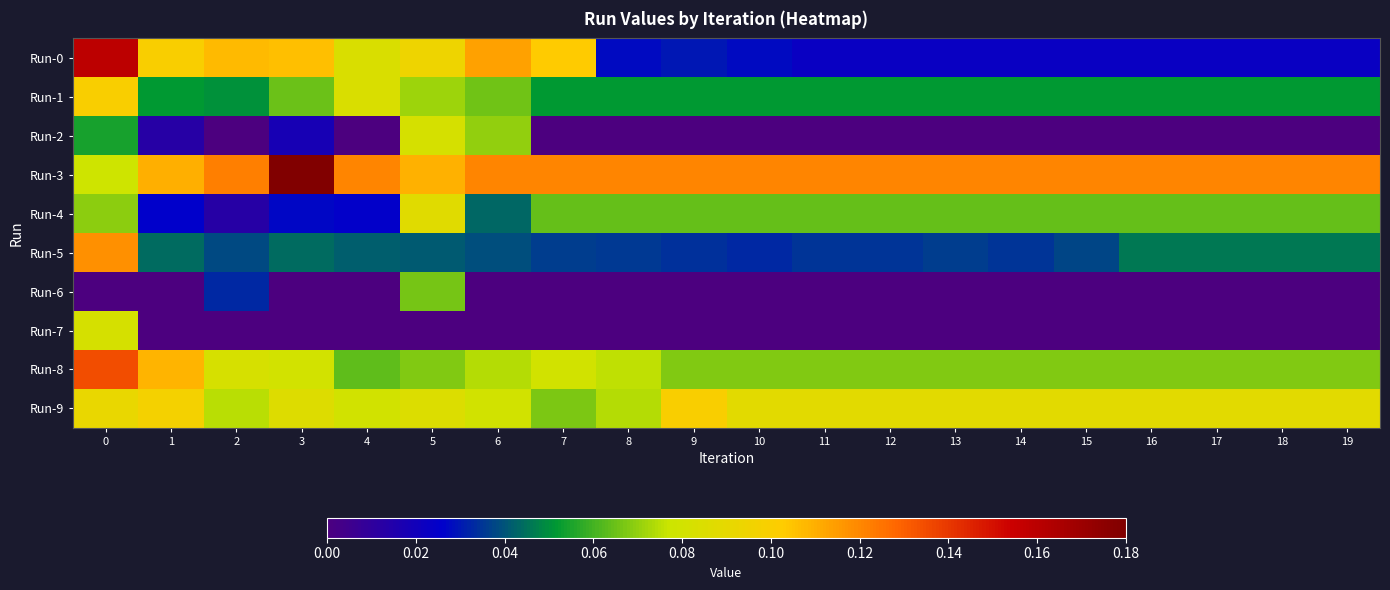

Reading left to right, extract all data points from this chart.

Run-0: 0=0.2	1=0.1	2=0.1	3=0.1	4=0.1	5=0.1	6=0.1	7=0.1	8=0.0	9=0.0	10=0.0	11=0.0	12=0.0	13=0.0	14=0.0	15=0.0	16=0.0	17=0.0	18=0.0	19=0.0
Run-1: 0=0.1	1=0.1	2=0.1	3=0.1	4=0.1	5=0.1	6=0.1	7=0.1	8=0.1	9=0.1	10=0.1	11=0.1	12=0.1	13=0.1	14=0.1	15=0.1	16=0.1	17=0.1	18=0.1	19=0.1
Run-2: 0=0.1	1=0.0	2=0.0	3=0.0	4=0.0	5=0.1	6=0.1	7=0.0	8=0.0	9=0.0	10=0.0	11=0.0	12=0.0	13=0.0	14=0.0	15=0.0	16=0.0	17=0.0	18=0.0	19=0.0
Run-3: 0=0.1	1=0.1	2=0.1	3=0.2	4=0.1	5=0.1	6=0.1	7=0.1	8=0.1	9=0.1	10=0.1	11=0.1	12=0.1	13=0.1	14=0.1	15=0.1	16=0.1	17=0.1	18=0.1	19=0.1
Run-4: 0=0.1	1=0.0	2=0.0	3=0.0	4=0.0	5=0.1	6=0.0	7=0.1	8=0.1	9=0.1	10=0.1	11=0.1	12=0.1	13=0.1	14=0.1	15=0.1	16=0.1	17=0.1	18=0.1	19=0.1
Run-5: 0=0.1	1=0.0	2=0.0	3=0.0	4=0.0	5=0.0	6=0.0	7=0.0	8=0.0	9=0.0	10=0.0	11=0.0	12=0.0	13=0.0	14=0.0	15=0.0	16=0.0	17=0.0	18=0.0	19=0.0
Run-6: 0=0.0	1=0.0	2=0.0	3=0.0	4=0.0	5=0.1	6=0.0	7=0.0	8=0.0	9=0.0	10=0.0	11=0.0	12=0.0	13=0.0	14=0.0	15=0.0	16=0.0	17=0.0	18=0.0	19=0.0
Run-7: 0=0.1	1=0.0	2=0.0	3=0.0	4=0.0	5=0.0	6=0.0	7=0.0	8=0.0	9=0.0	10=0.0	11=0.0	12=0.0	13=0.0	14=0.0	15=0.0	16=0.0	17=0.0	18=0.0	19=0.0
Run-8: 0=0.1	1=0.1	2=0.1	3=0.1	4=0.1	5=0.1	6=0.1	7=0.1	8=0.1	9=0.1	10=0.1	11=0.1	12=0.1	13=0.1	14=0.1	15=0.1	16=0.1	17=0.1	18=0.1	19=0.1
Run-9: 0=0.1	1=0.1	2=0.1	3=0.1	4=0.1	5=0.1	6=0.1	7=0.1	8=0.1	9=0.1	10=0.1	11=0.1	12=0.1	13=0.1	14=0.1	15=0.1	16=0.1	17=0.1	18=0.1	19=0.1